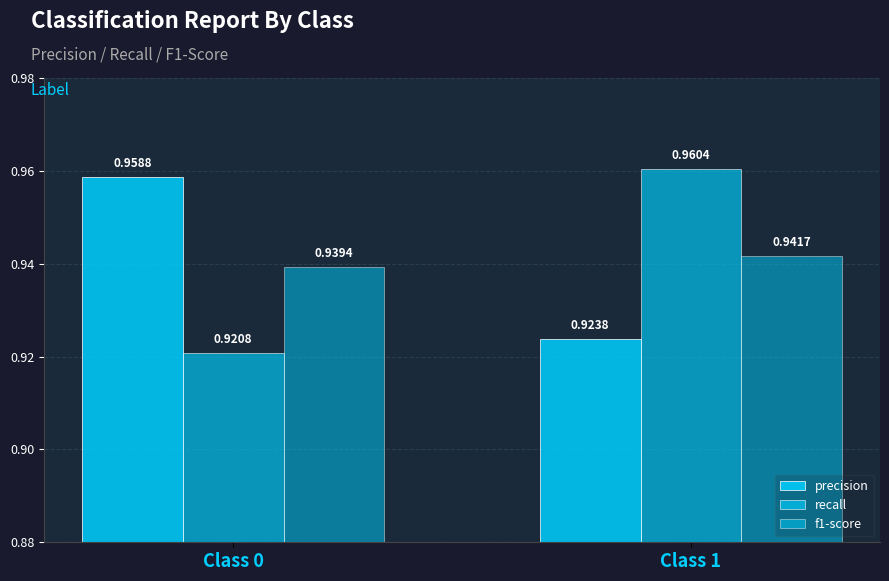

Count the number of data series in this chart.

3